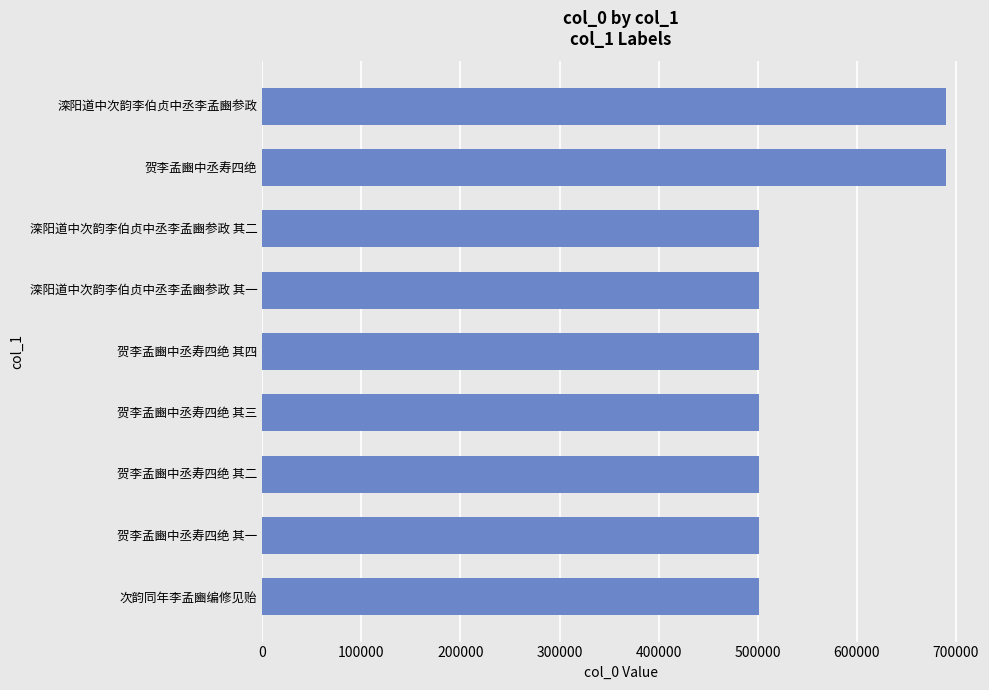

What value does the data have at 贺李孟豳中丞寿四绝 其三?

501376